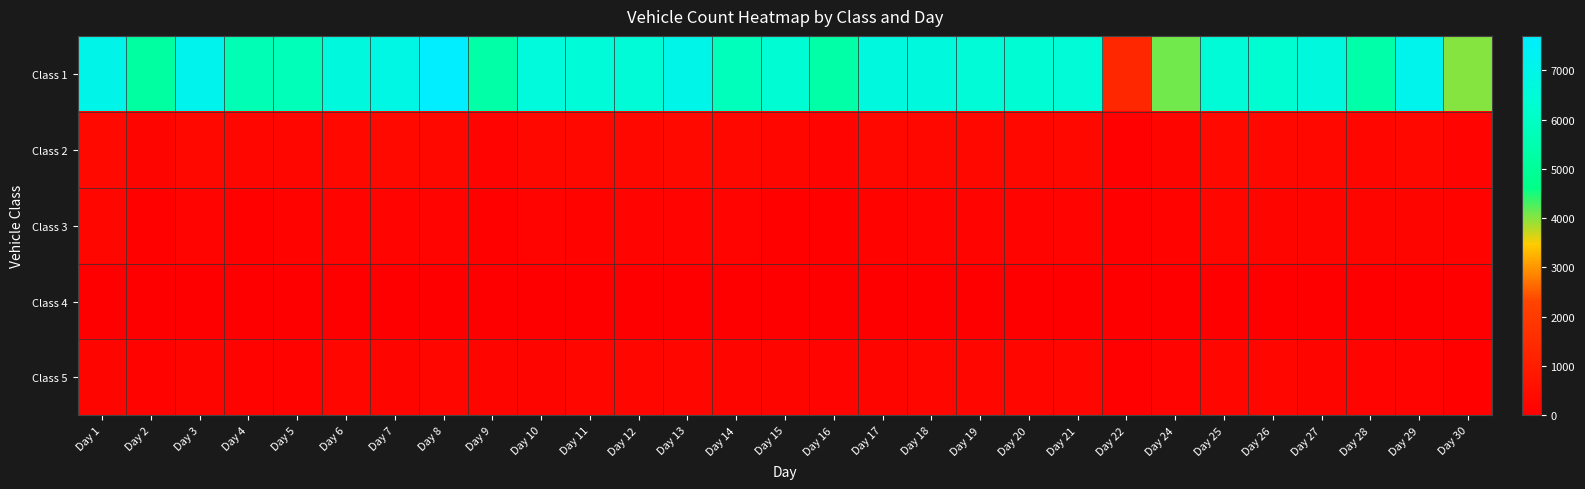

Which series has the largest range (max minus min)?

Class 1